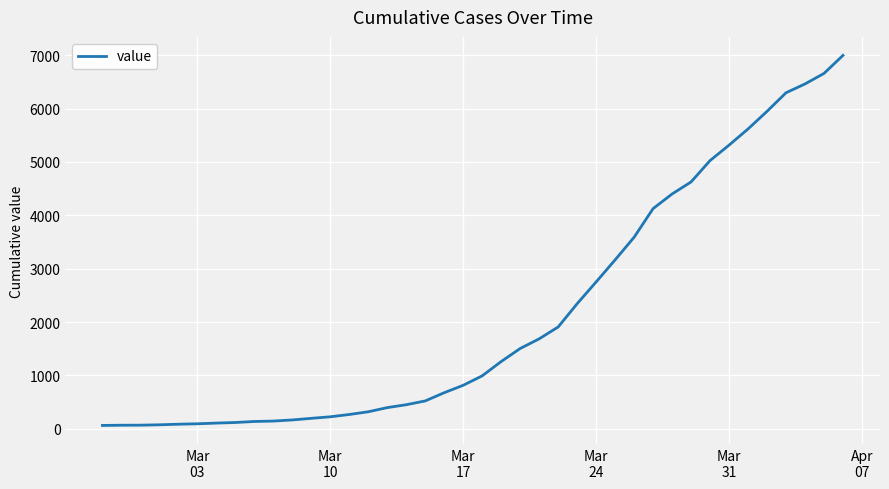

What is the maximum value shown in the chart?

6995